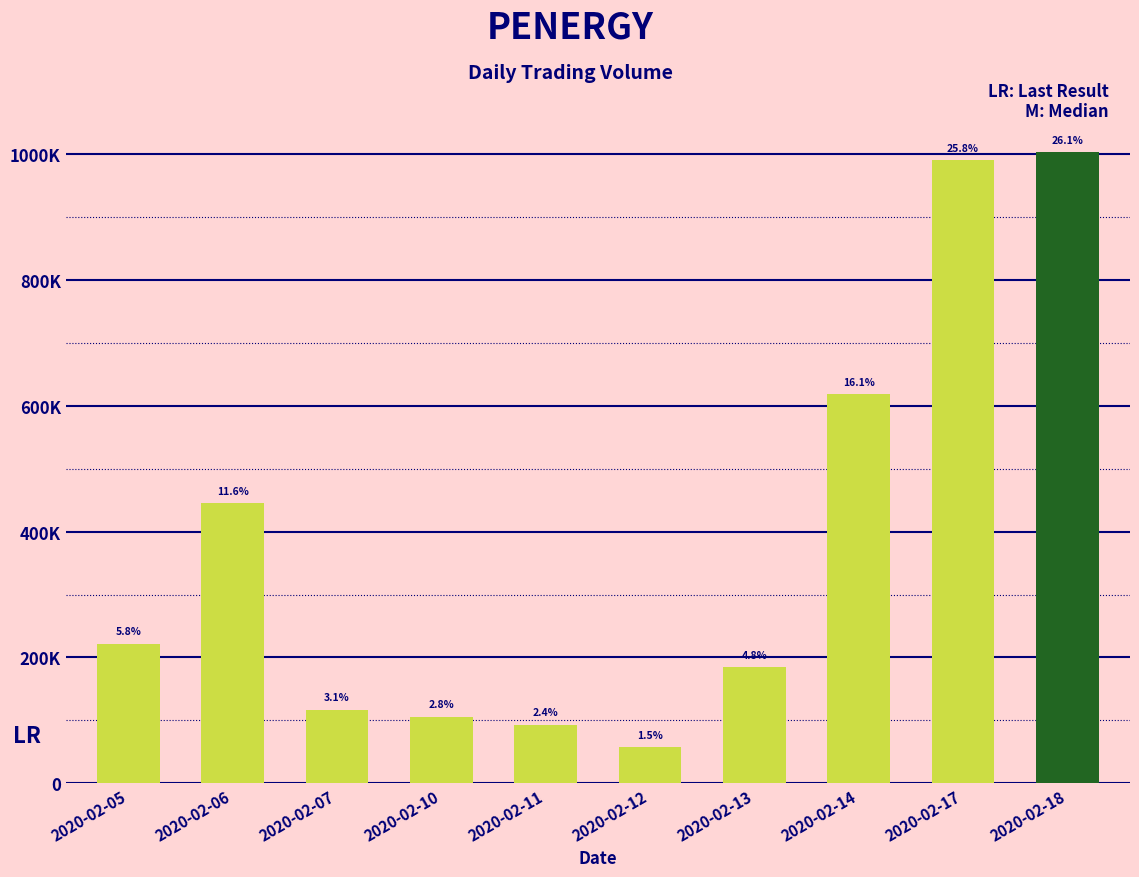

List the labels in order of value, smallest first.

2020-02-12, 2020-02-11, 2020-02-10, 2020-02-07, 2020-02-13, 2020-02-05, 2020-02-06, 2020-02-14, 2020-02-17, 2020-02-18